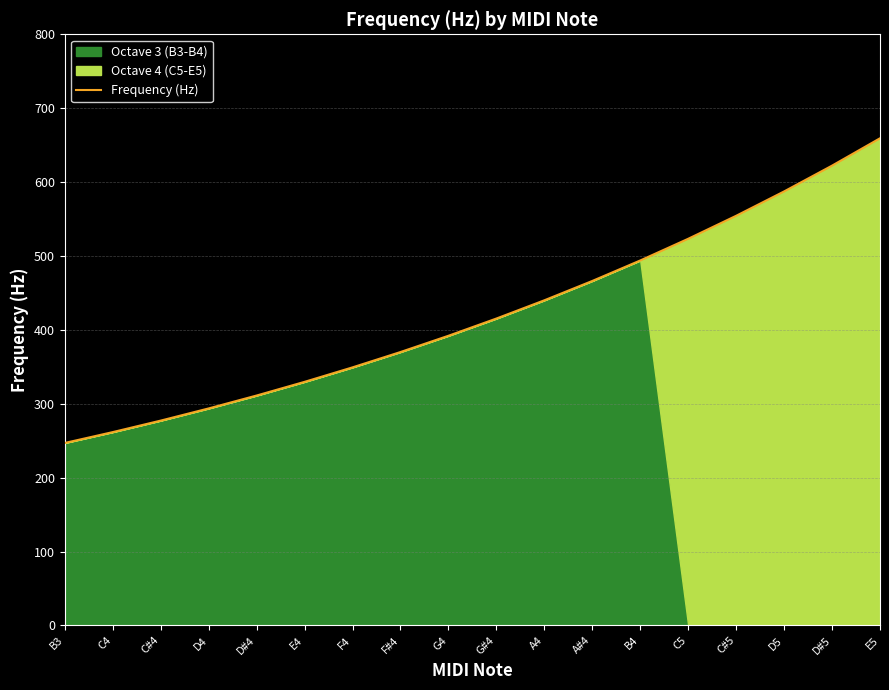

What is the minimum value shown in the chart?

246.9